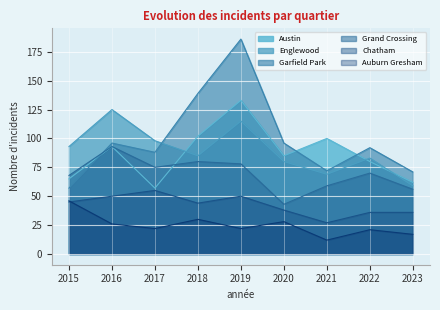

True or false: Chatham and Grand Crossing cross at least once.

False